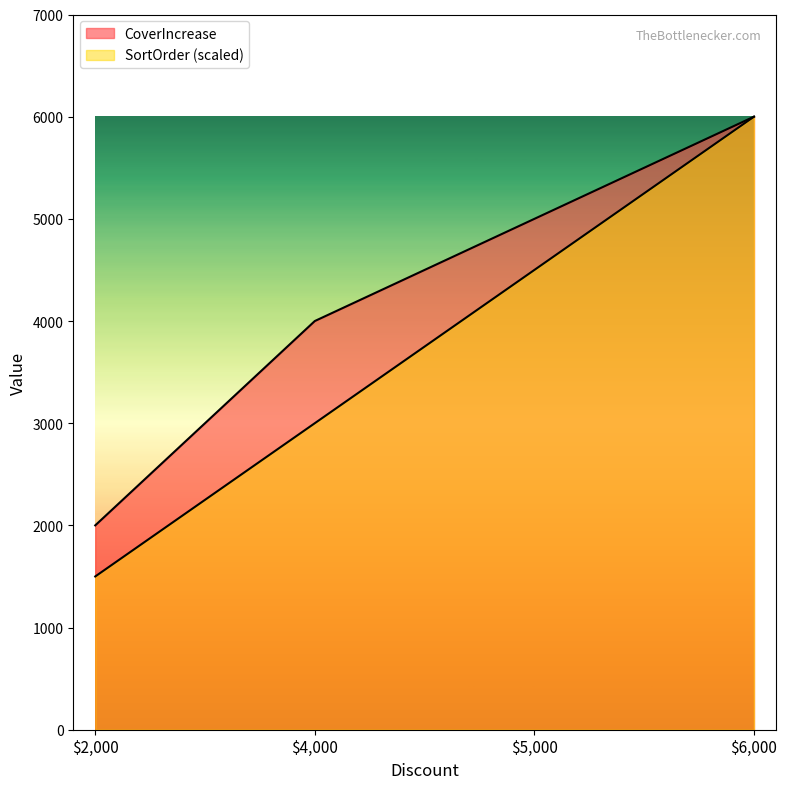

What is the total value across all series at $4,000?

7000